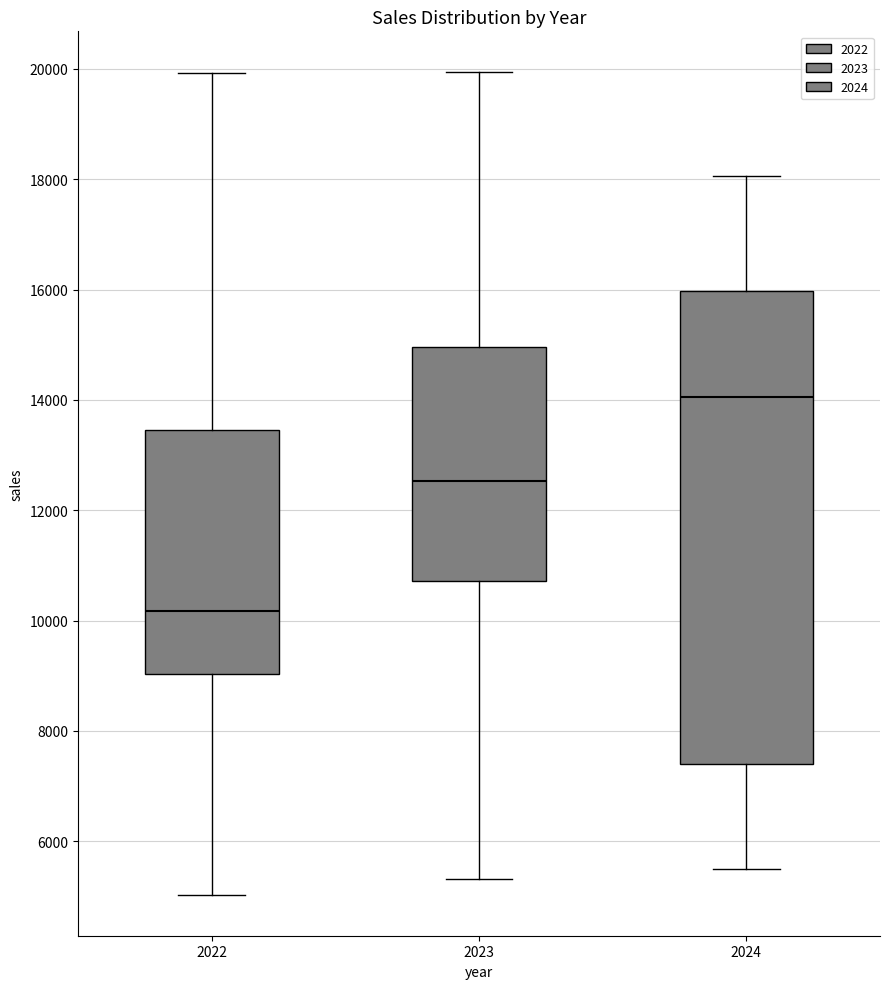

Which box's median line is the lowest?

2022